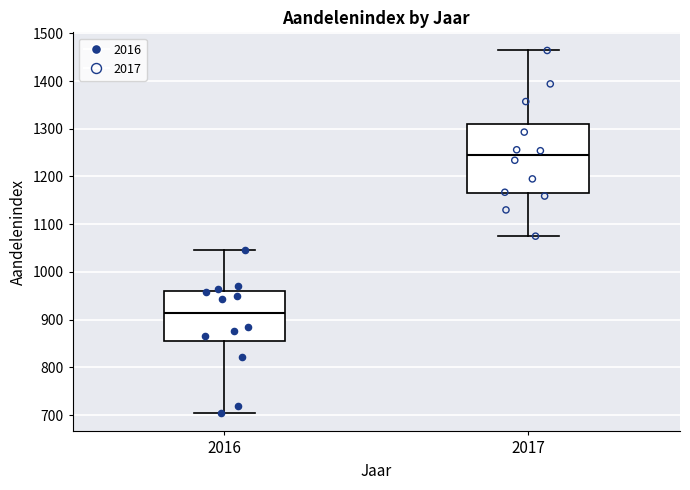

Reading left to right, read every box against the y-axis: the position of its median line, the range the box covers, and the ends of its whiskers. The values are not printed on the chart, so give them approximately, as read against the axis.

2016: median 910, box 860 to 960, whiskers 700 to 1050
2017: median 1240, box 1170 to 1310, whiskers 1080 to 1460